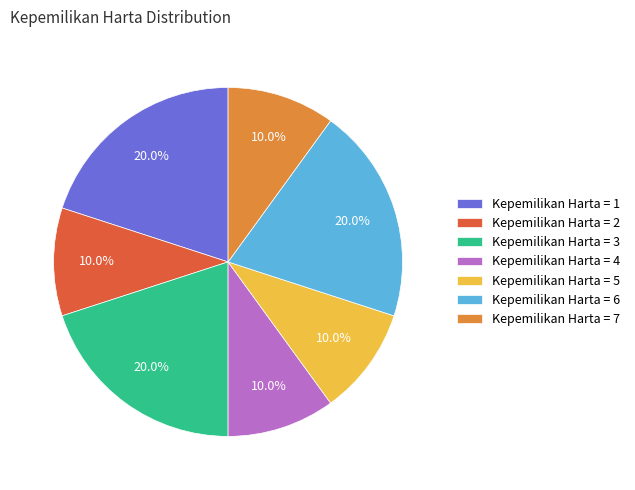

Does Kepemilikan Harta = 7 account for over 50% of the chart?

No